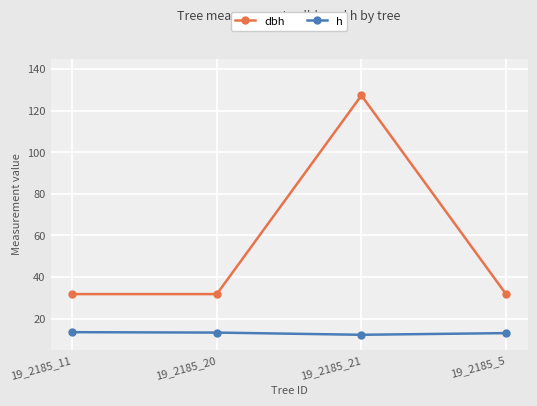

List the series in order of their peak value, lowest first.

h, dbh